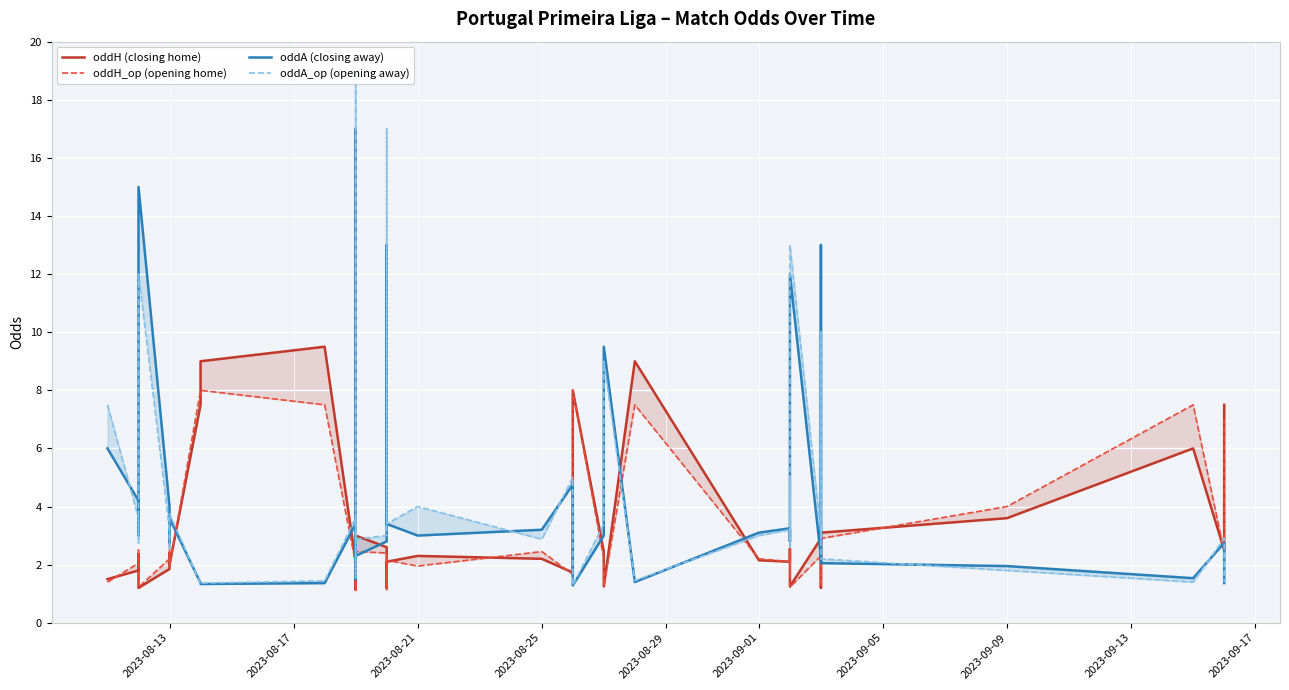

Reading left to right, extract all data points from this chart.

oddH (closing home): 1.5	1.8	2.4	1.2	1.9	2.4	2.0	7.5	9.0	9.5	2.1	5.8	1.1	3.0	2.6	1.2	2.1	2.3	2.2	1.7	2.0	8.0	2.5	1.9	1.2	9.0	2.1	2.1	2.4	2.5	1.2	2.9	2.5	1.2	3.1	3.6	6.0	2.5	4.5	7.5
oddH_op (opening home): 1.4	2.0	2.5	1.2	2.2	2.7	1.9	8.0	8.0	7.5	2.0	5.5	1.1	2.5	2.4	1.1	2.1	1.9	2.5	1.7	2.4	8.0	2.2	2.1	1.2	7.5	2.2	2.1	1.6	2.8	1.2	2.3	2.4	1.2	2.9	4.0	7.5	2.5	4.3	7.0
oddA (closing away): 6.0	4.2	3.0	15.0	4.0	2.8	3.6	1.4	1.3	1.4	3.4	1.5	17.0	2.3	2.8	13.0	3.4	3.0	3.2	4.8	3.6	1.3	3.0	4.2	9.5	1.4	3.1	3.2	3.0	2.8	12.0	2.2	2.8	13.0	2.0	1.9	1.5	2.8	1.7	1.4
oddA_op (opening away): 7.5	3.6	2.8	12.0	3.2	2.5	3.8	1.3	1.4	1.4	3.6	1.6	19.0	2.9	3.0	17.0	3.4	4.0	2.9	5.0	3.1	1.3	3.4	3.6	9.0	1.4	3.0	3.2	5.0	2.6	13.0	3.1	2.9	10.0	2.2	1.8	1.4	2.9	1.8	1.4